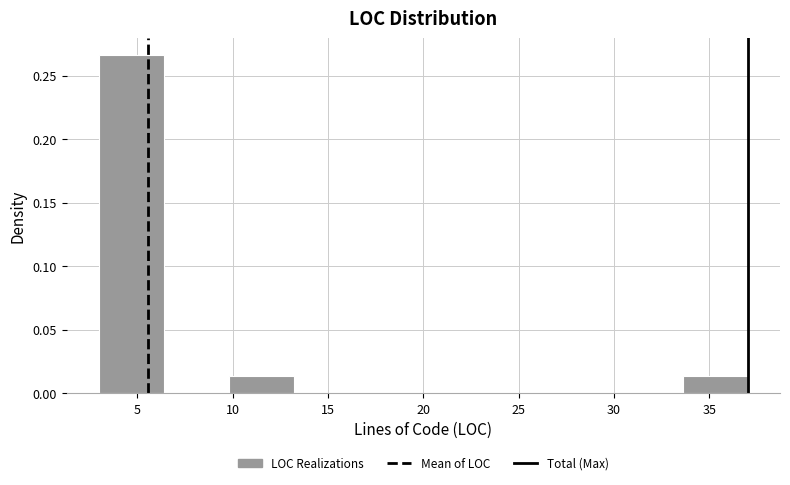

How tall is the bar that spans 33.6 to 37.0 on the x-axis? Neither the bar edges nor the heights are printed on the chart, so give them approximately, as read against the axes.

0.015